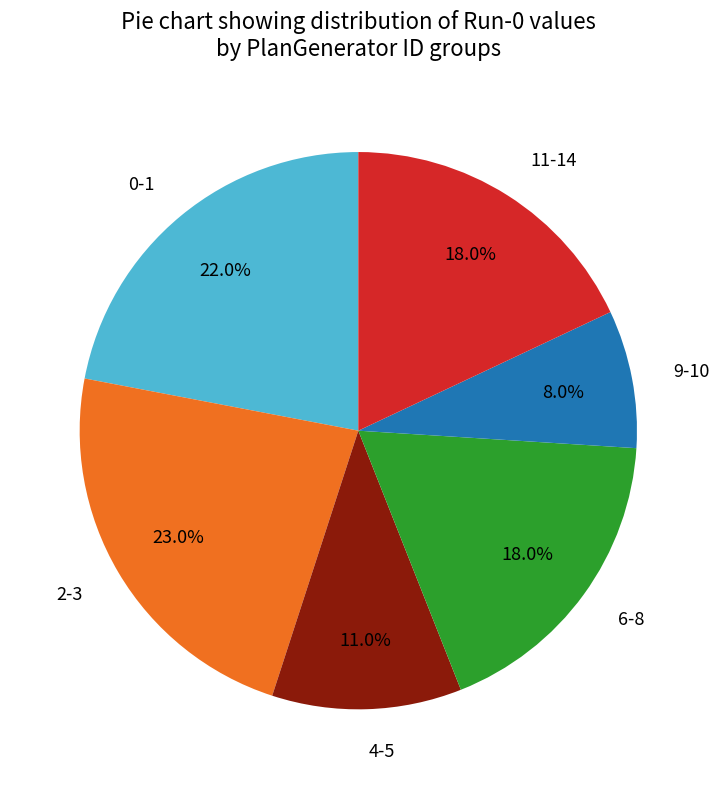

Is there a majority slice in this chart?

No